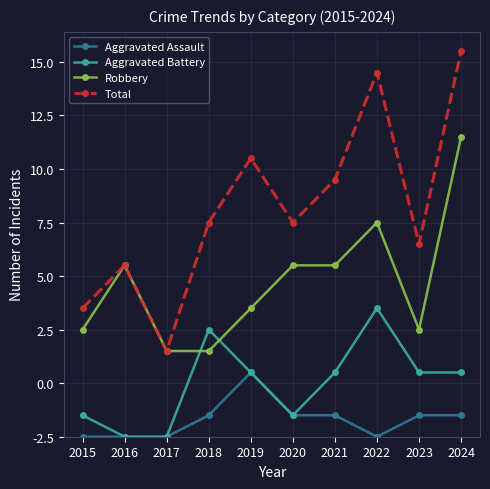

Is this an area chart (filled region under the line)?

No